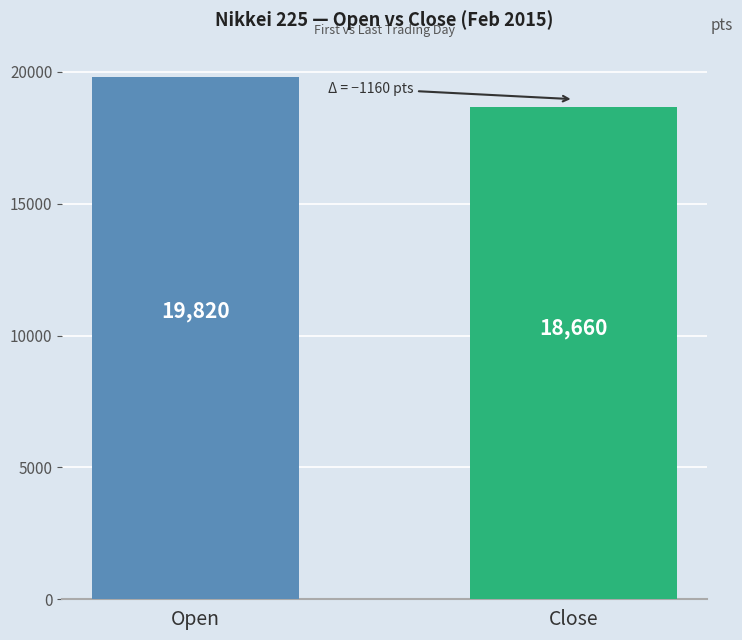

What is the smallest value displayed?

18660